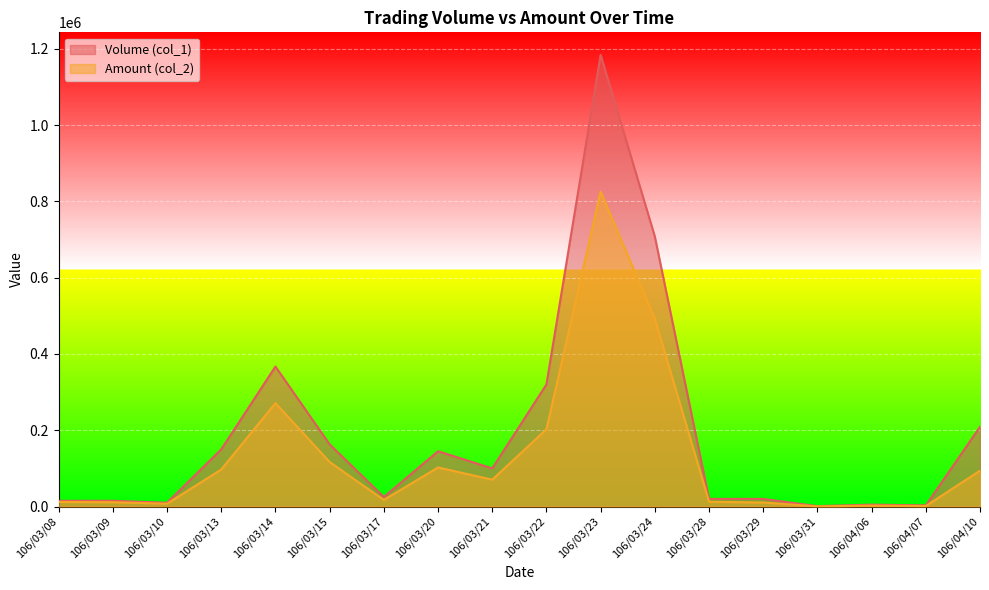

True or false: Volume (col_1) and Amount (col_2) cross at least once.

False